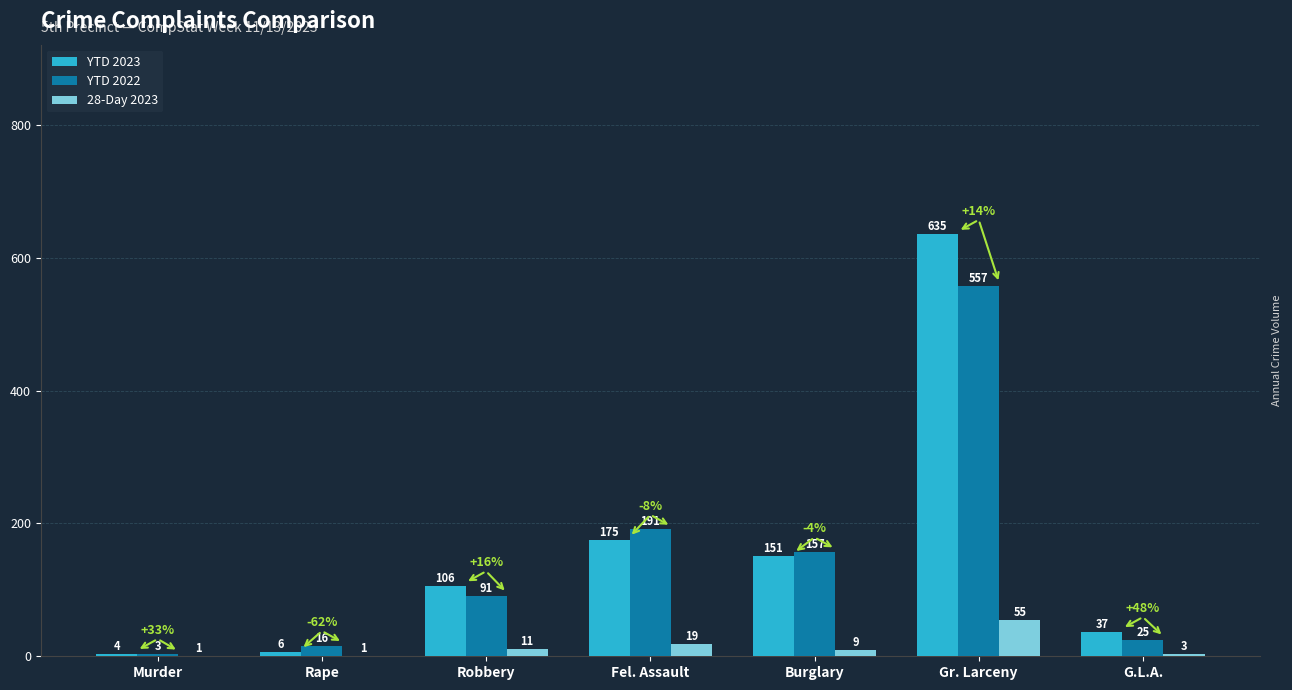

What is the highest value of the 28-Day 2023 series?

55